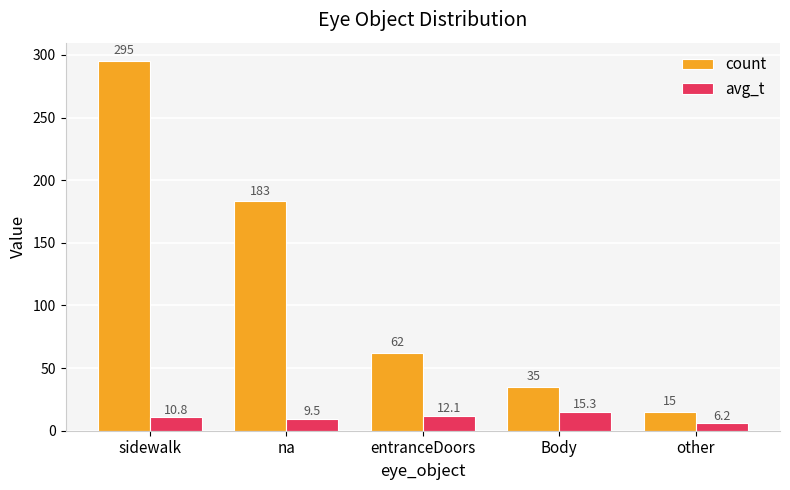

The value of count at entranceDoors is 62.0. True or false?

True